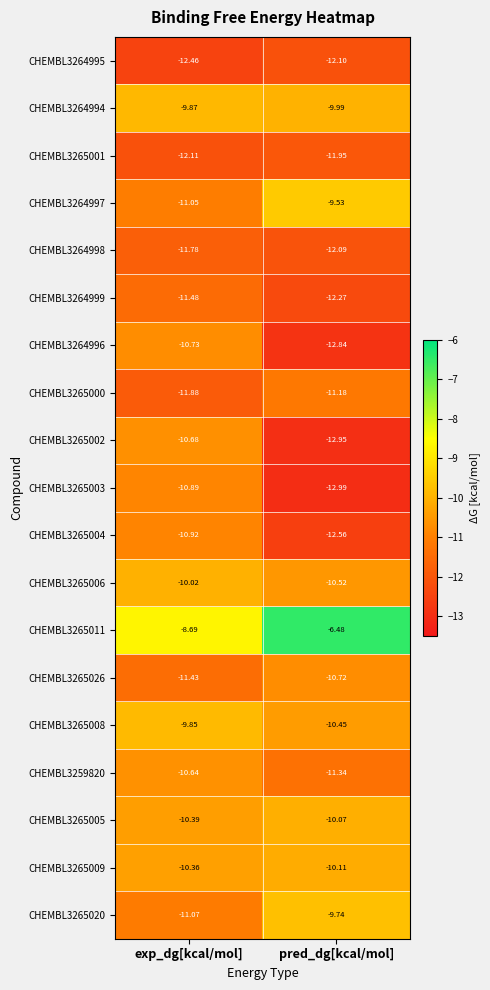

What is the minimum value shown in the chart?

-13.0